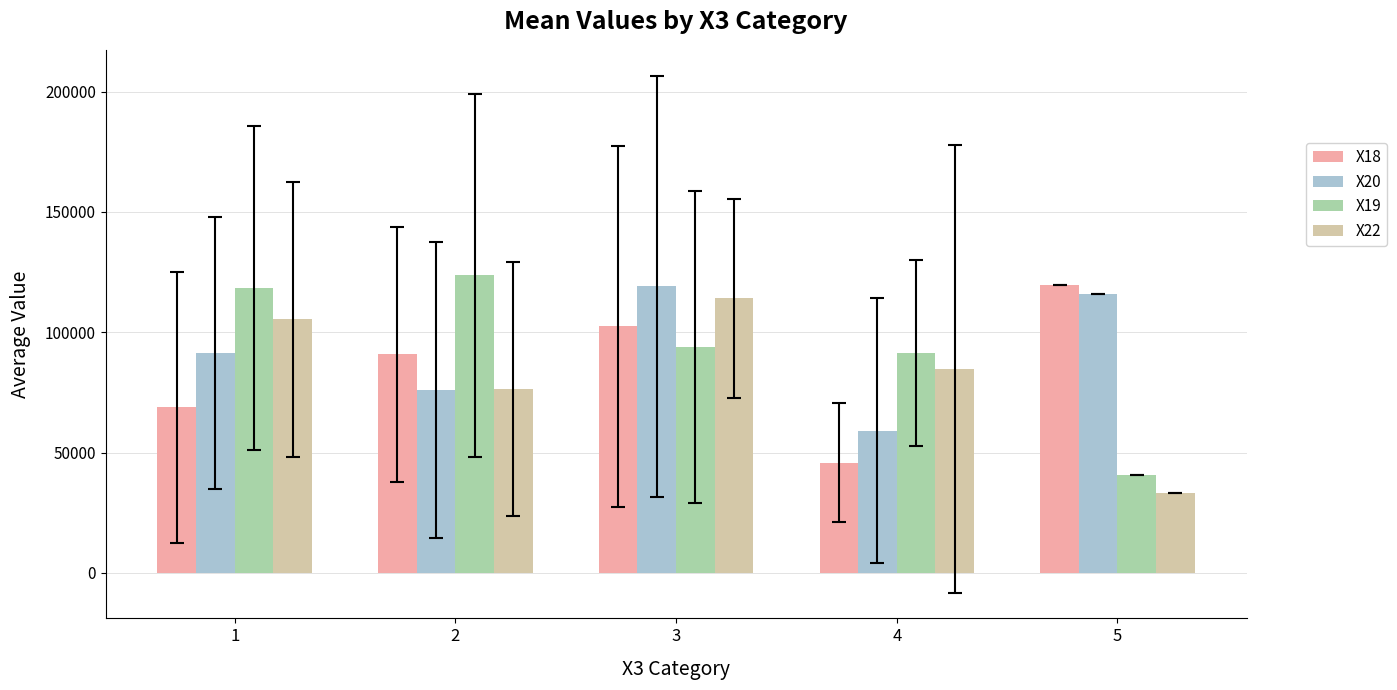

True or false: X18 has a value of 102381.0 at 3.

True